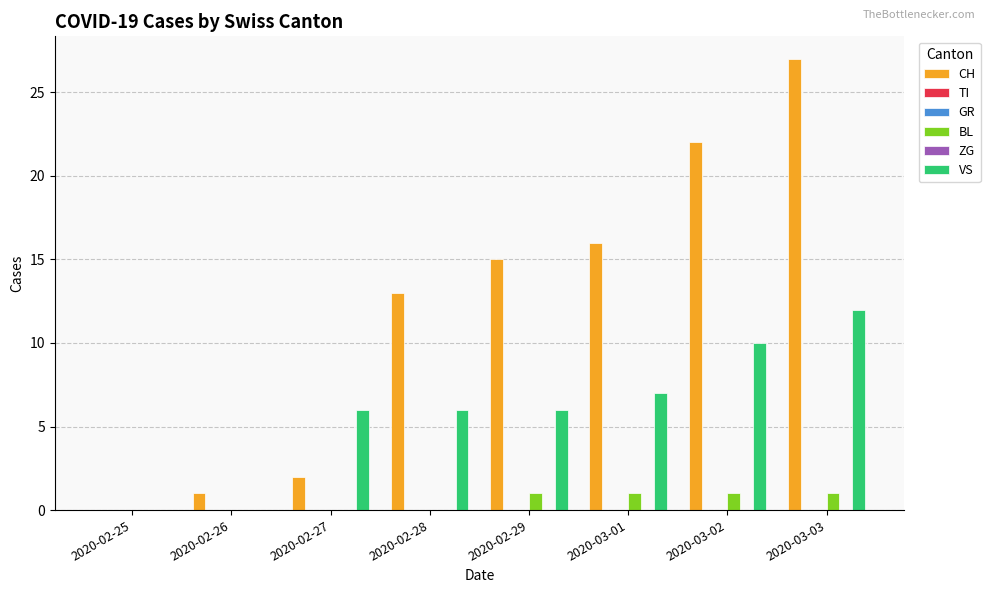

How many distinct data groups are displayed?

6